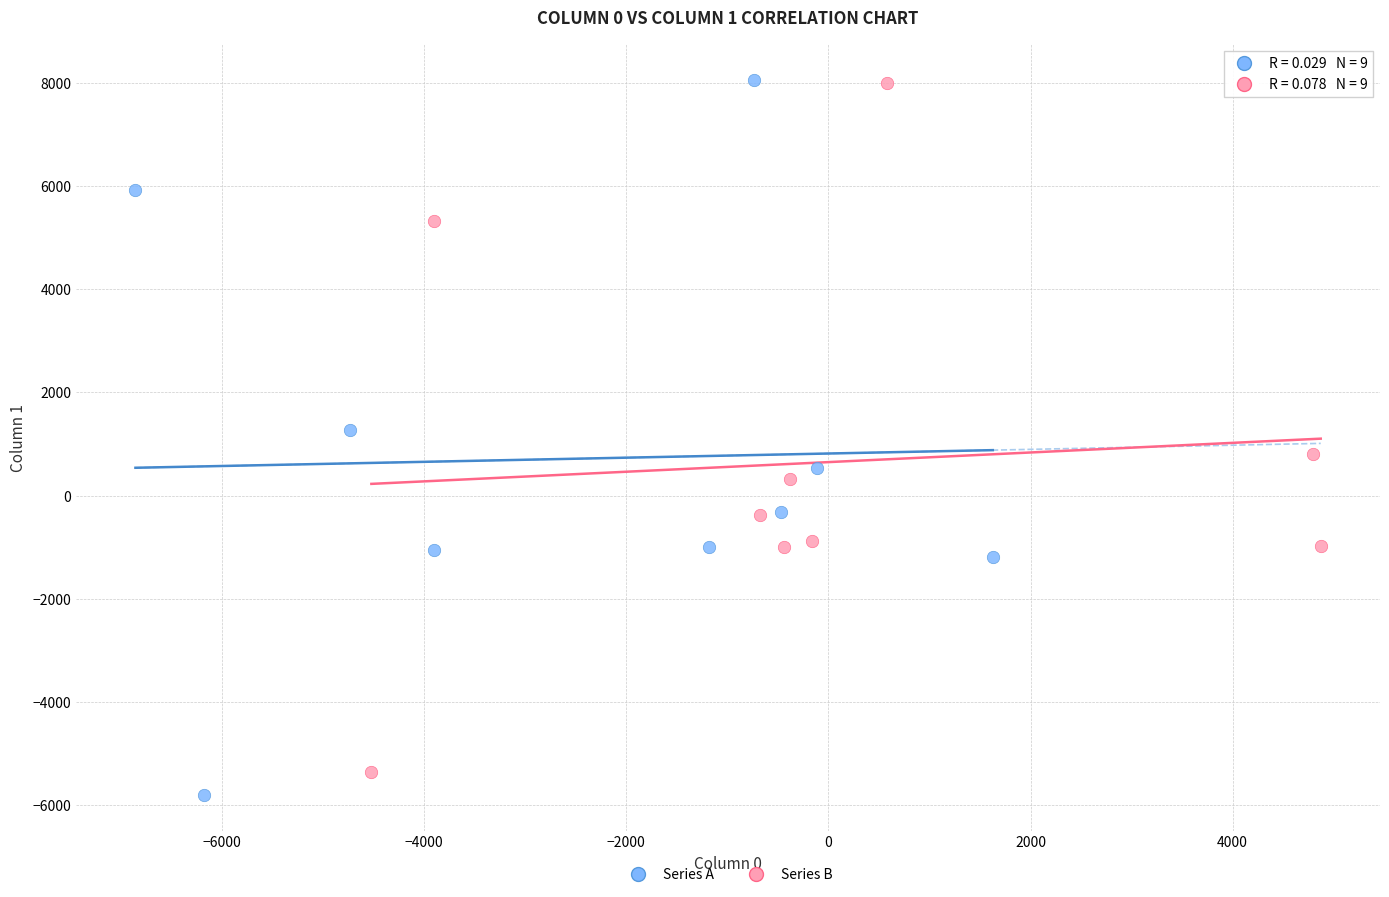

Which series has the largest Y range (max minus min)?

Series A